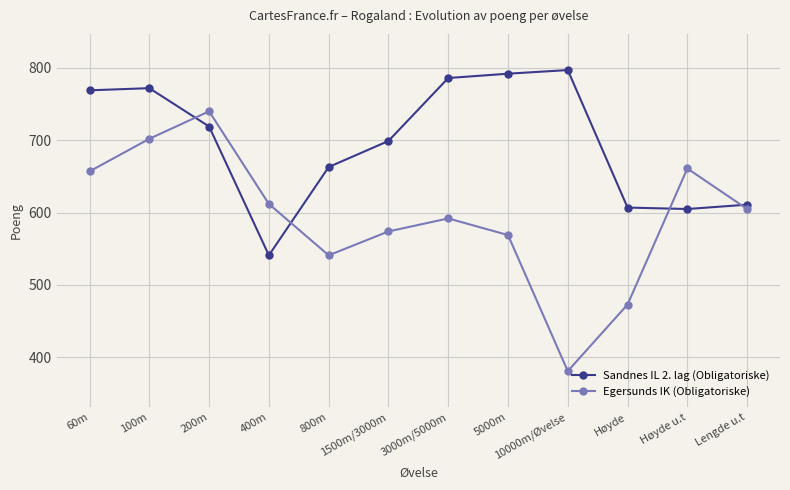

What is the sum of all Sandnes IL 2. lag (Obligatoriske) values?

8361